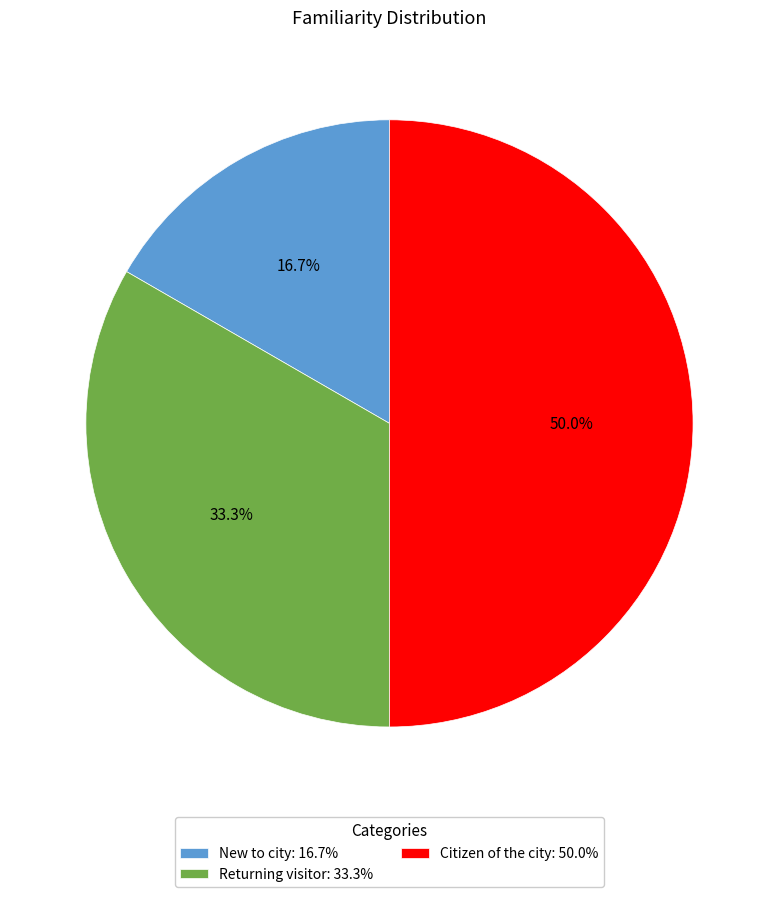

Count the number of slices in the pie.

3